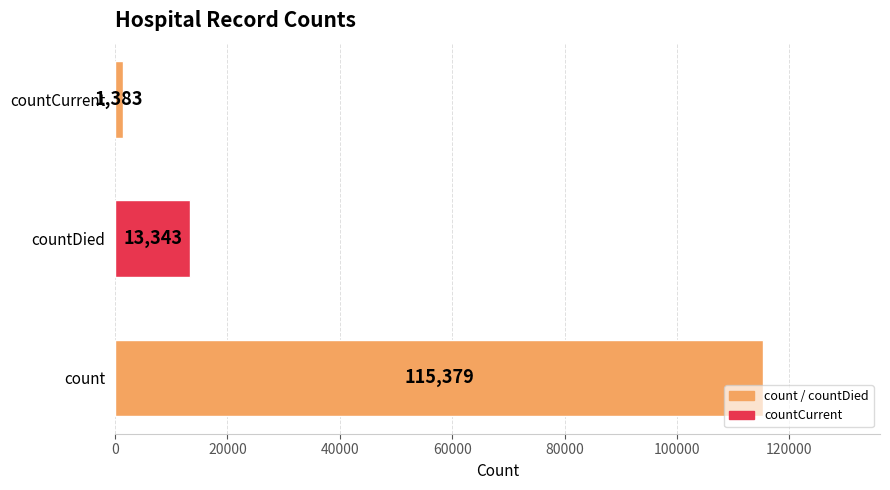

What is the minimum value shown in the chart?

1383